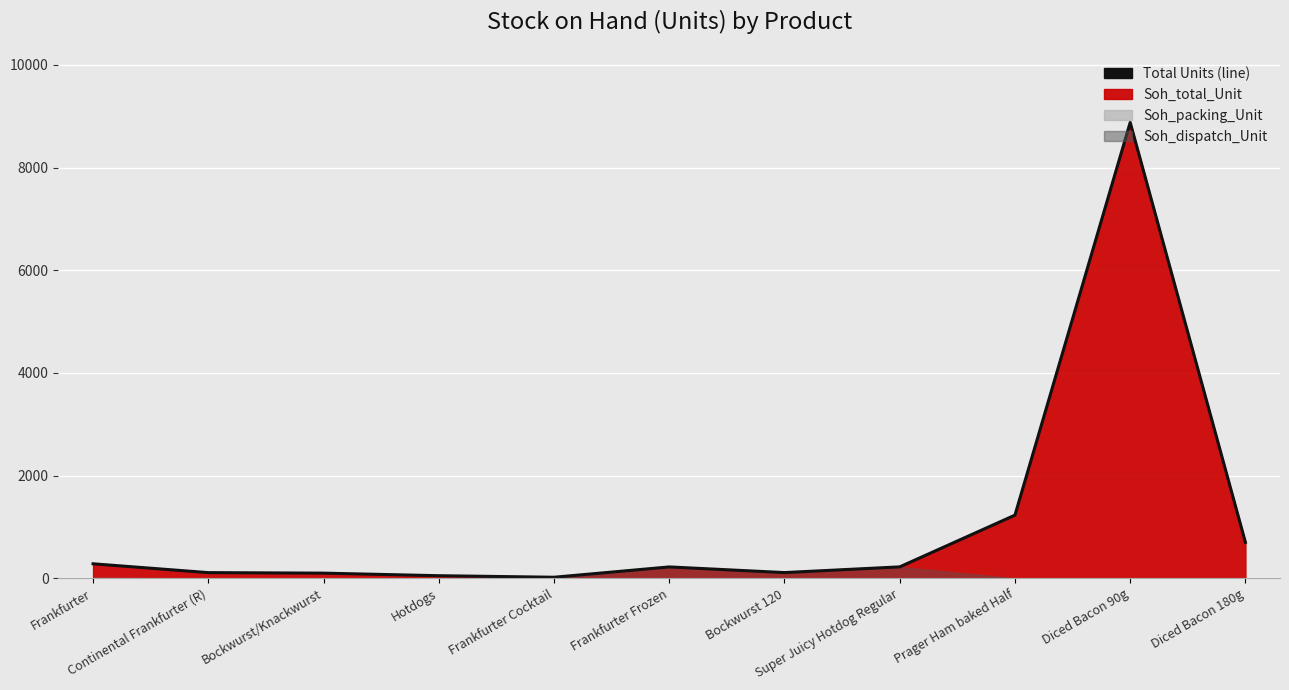

Which label corresponds to the largest value in the chart?

Diced Bacon 90g